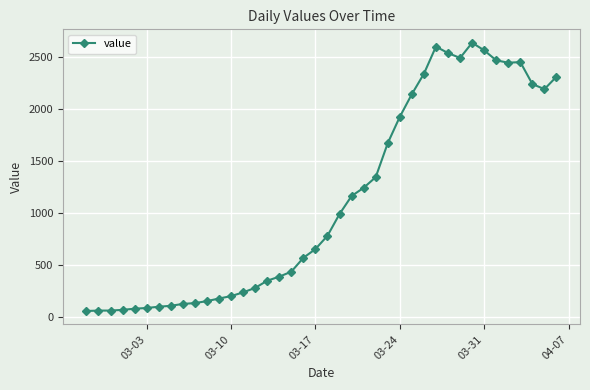

What is the value of the 13th point from the left?

204